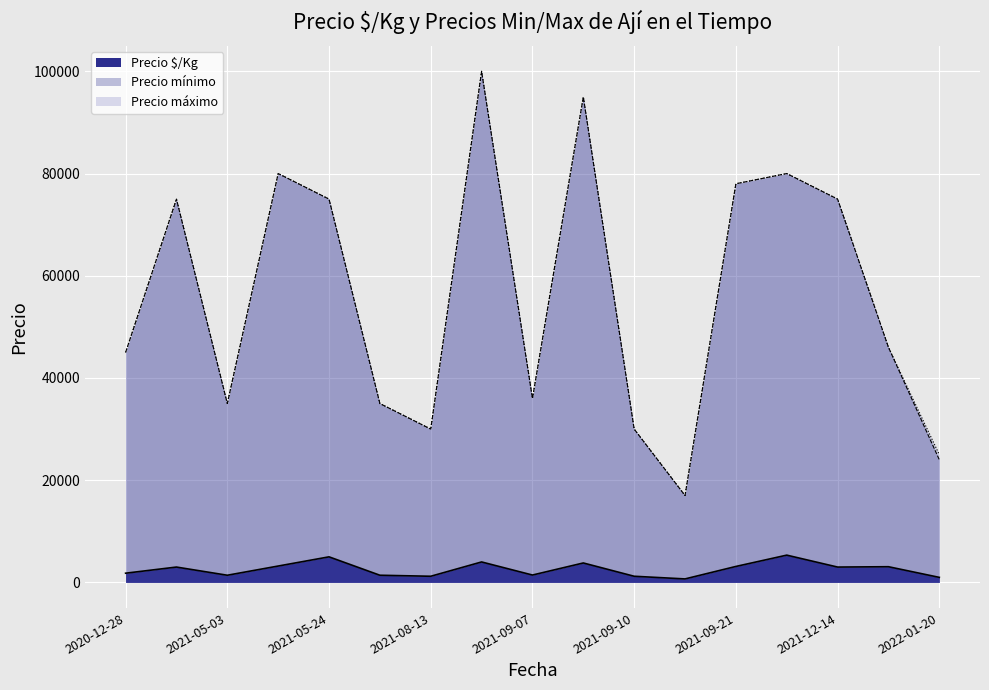

What value does the Precio máximo series have at 2022-01-20, to the nearest 10?

25000